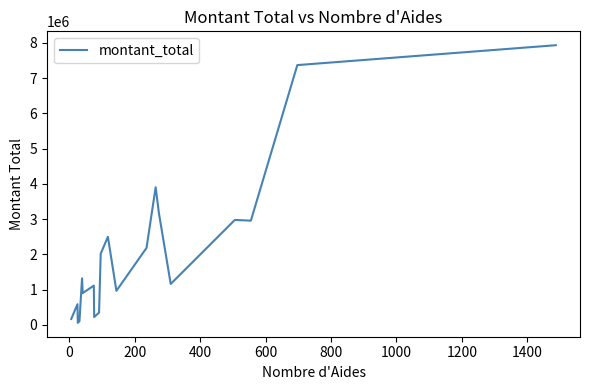

What is the difference between the maximum and minimum values?

7879791.5